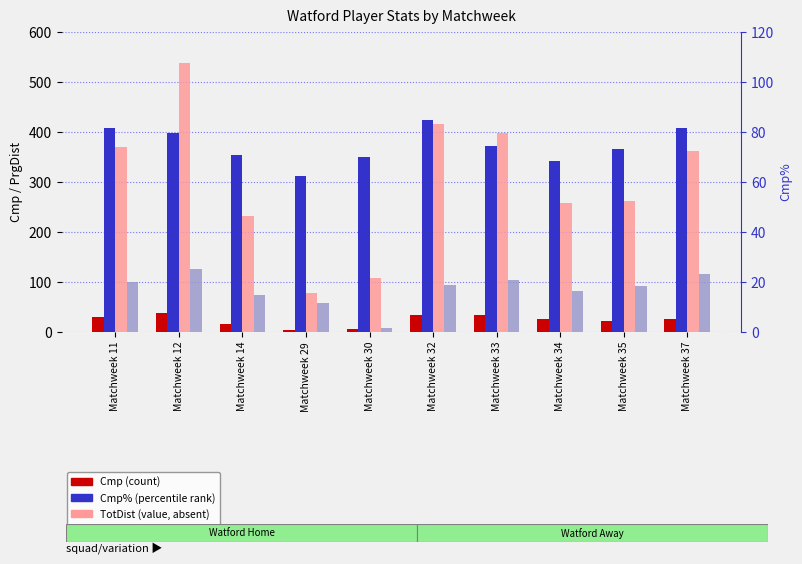

What is the total value across all series at Matchweek 12?

782.6